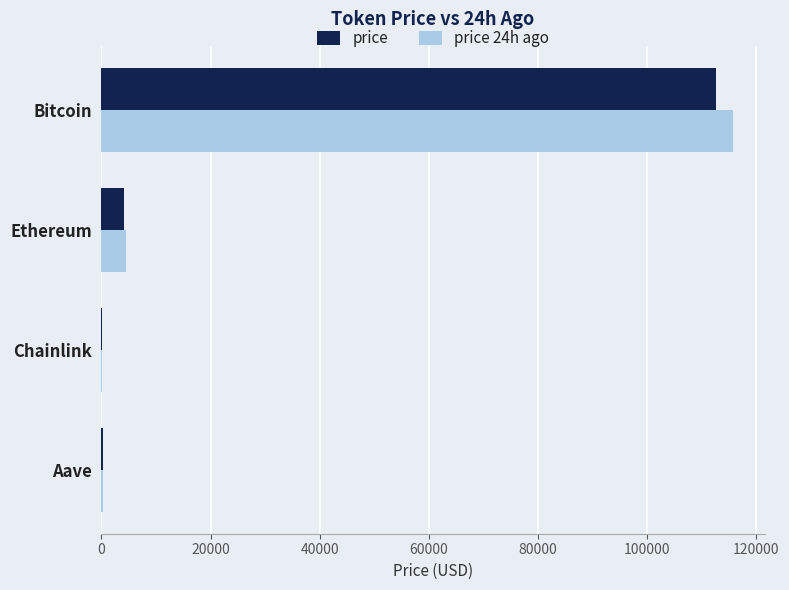

What is the sum of all price values?

117168.6